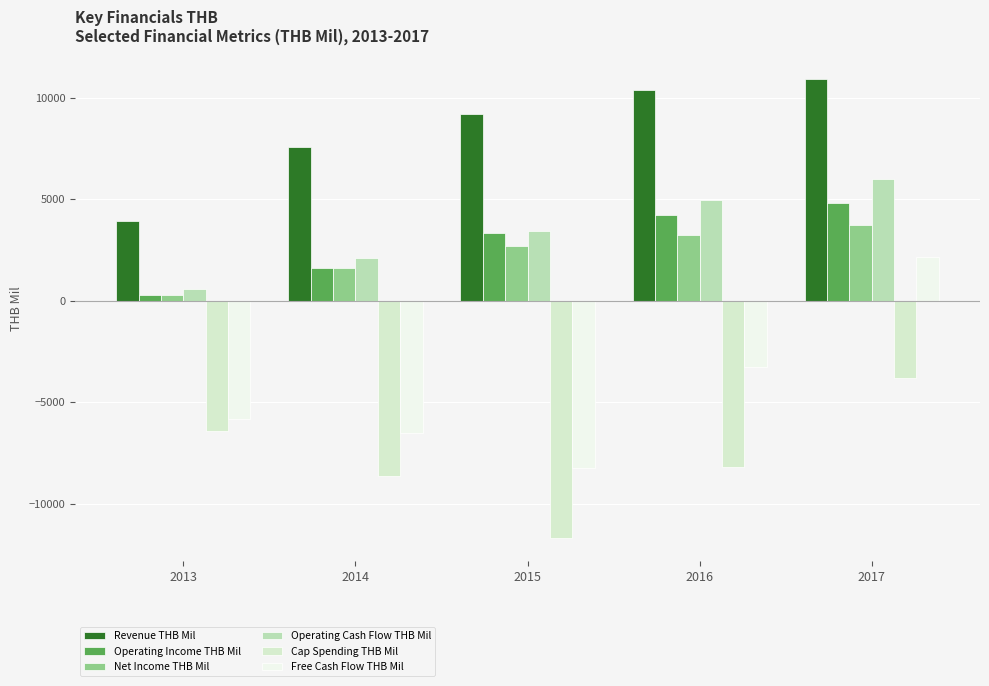

Reading left to right, extract all data points from this chart.

Revenue THB Mil: 3936	7583	9197	10392	10954
Operating Income THB Mil: 282	1630	3362	4242	4841
Net Income THB Mil: 267	1608	2687	3252	3752
Operating Cash Flow THB Mil: 583	2107	3456	4951	5981
Cap Spending THB Mil: -6431	-8613	-11705	-8212	-3806
Free Cash Flow THB Mil: -5848	-6506	-8249	-3260	2175